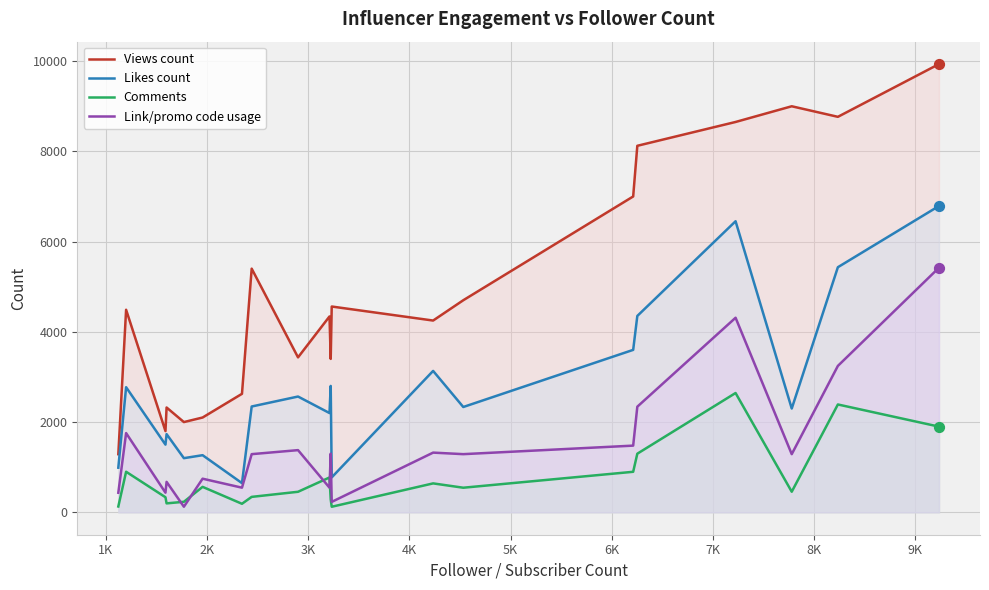

Which series contains the lowest Y value?

Comments